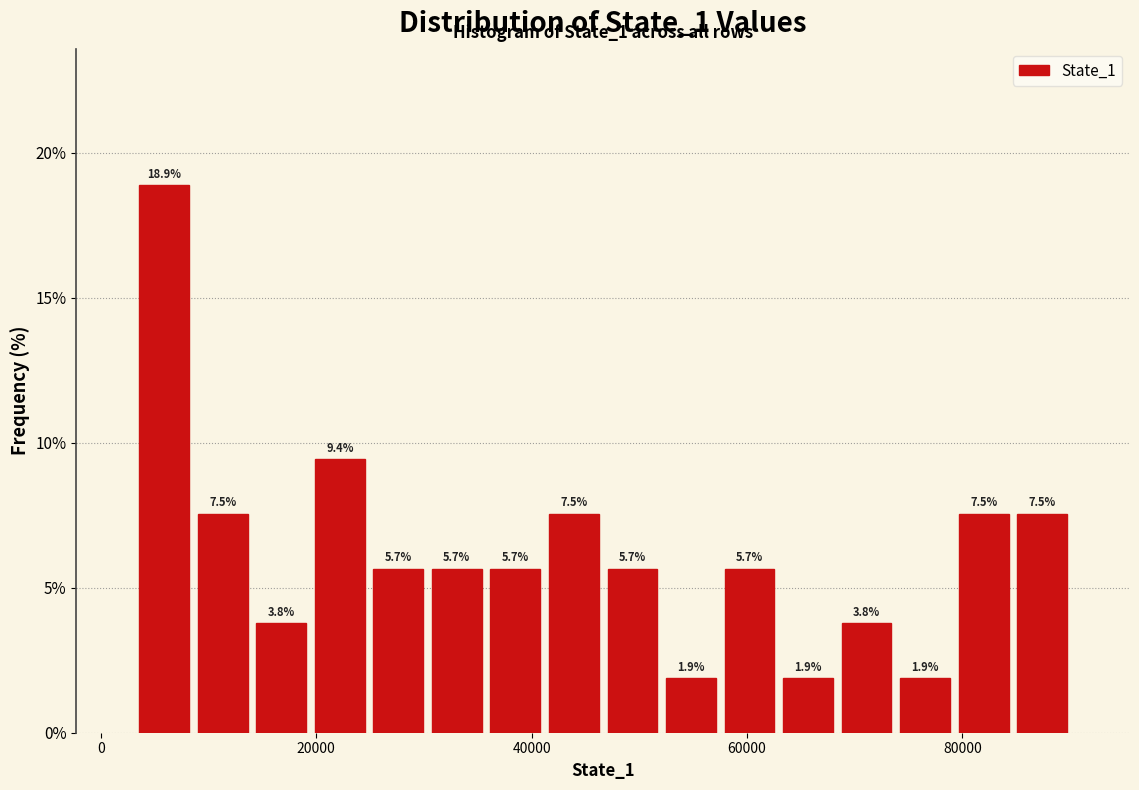

Around what value on the x-axis is the tallest bar? Give the approximate position of its centre, as read against the axis.

6000